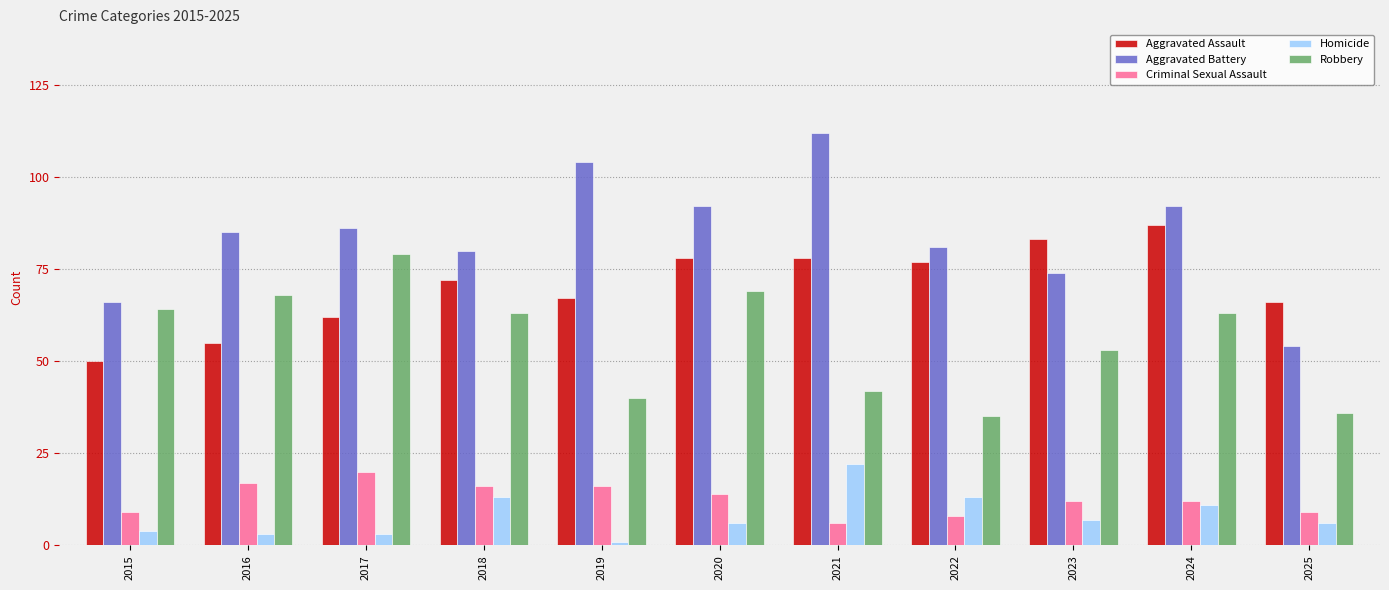

Reading right to left, extract all data points from this chart.

Aggravated Assault: 2025=66	2024=87	2023=83	2022=77	2021=78	2020=78	2019=67	2018=72	2017=62	2016=55	2015=50
Aggravated Battery: 2025=54	2024=92	2023=74	2022=81	2021=112	2020=92	2019=104	2018=80	2017=86	2016=85	2015=66
Criminal Sexual Assault: 2025=9	2024=12	2023=12	2022=8	2021=6	2020=14	2019=16	2018=16	2017=20	2016=17	2015=9
Homicide: 2025=6	2024=11	2023=7	2022=13	2021=22	2020=6	2019=1	2018=13	2017=3	2016=3	2015=4
Robbery: 2025=36	2024=63	2023=53	2022=35	2021=42	2020=69	2019=40	2018=63	2017=79	2016=68	2015=64